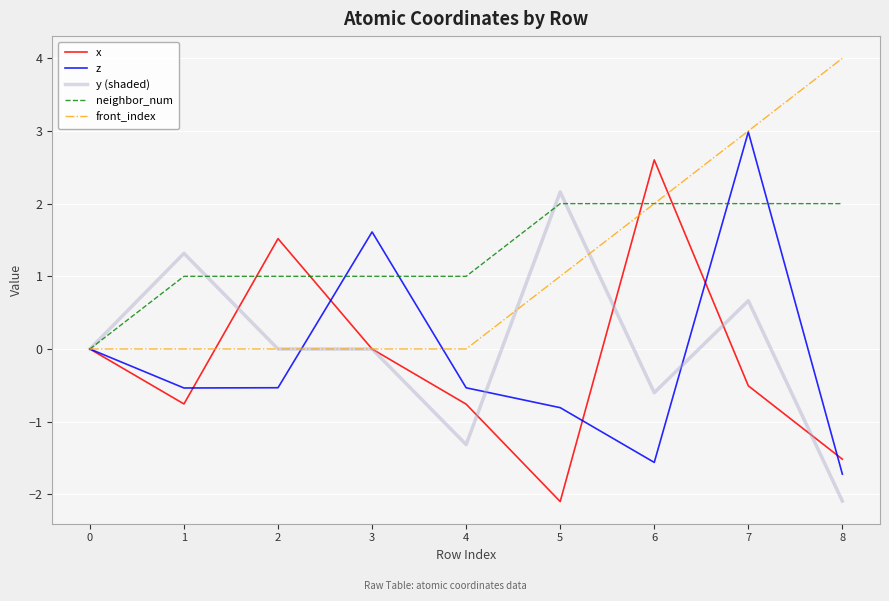

At which category is the sum across all series the highest?

7